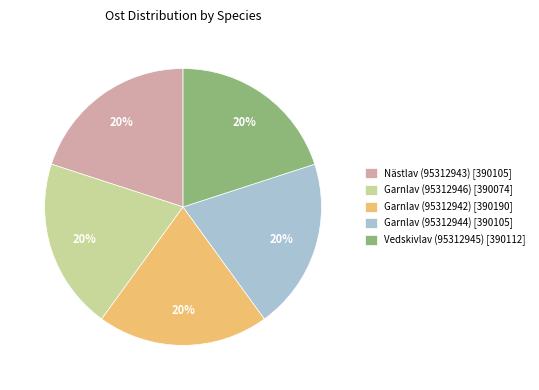

The Garnlav (95312944) [390105] slice represents 10% of the pie. True or false?

False